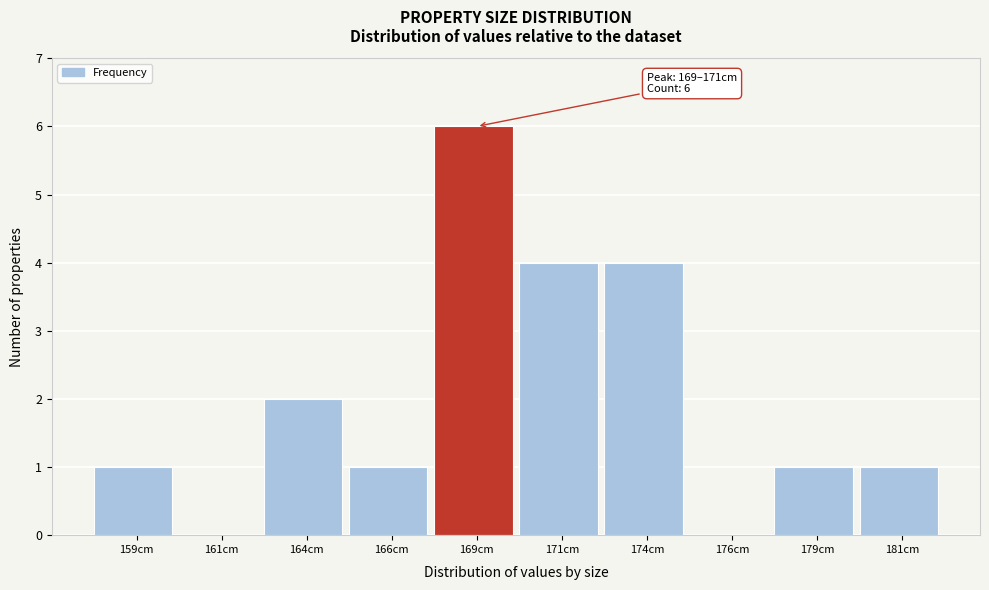

Reading left to right, transcribe all the data shown in this chart.

159cm=1	161cm=0	164cm=2	166cm=1	169cm=6	171cm=4	174cm=4	176cm=0	179cm=1	181cm=1